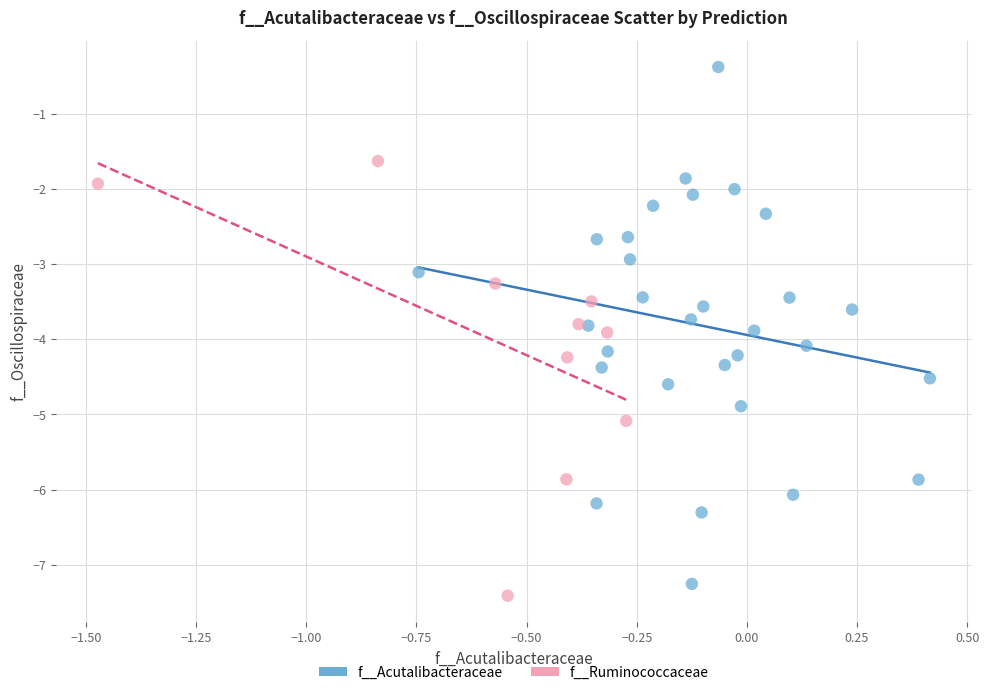

Which series has the largest Y range (max minus min)?

f__Acutalibacteraceae